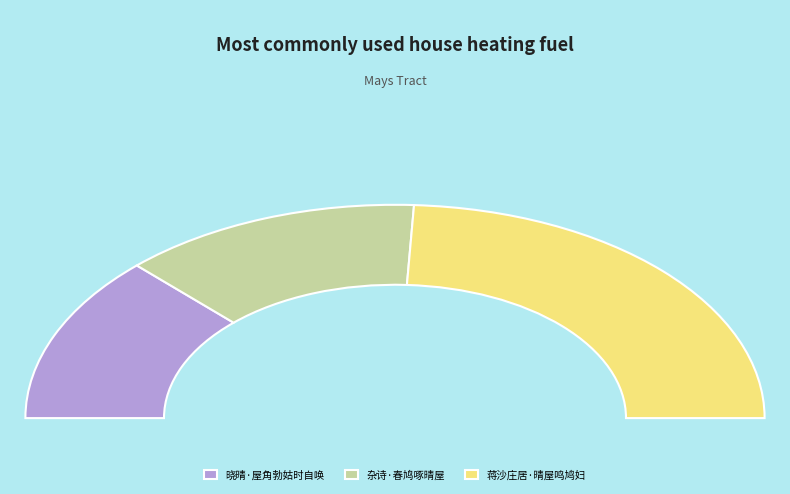

Is there any slice that represents more than half of the pie?

No